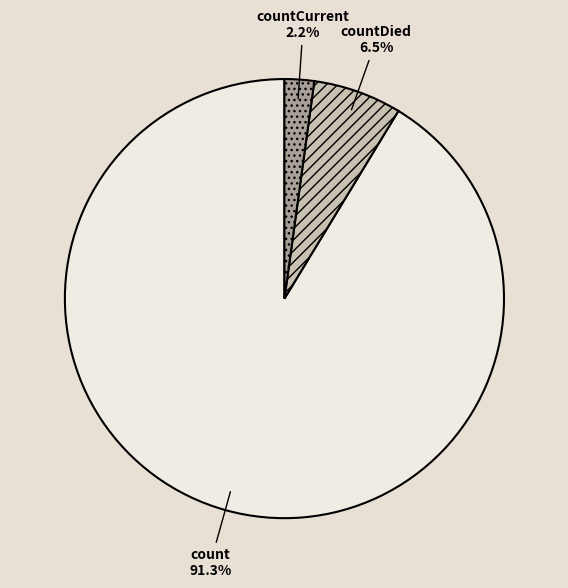

Approximately how many times larger is the value at countCurrent compared to countDied?

0.3